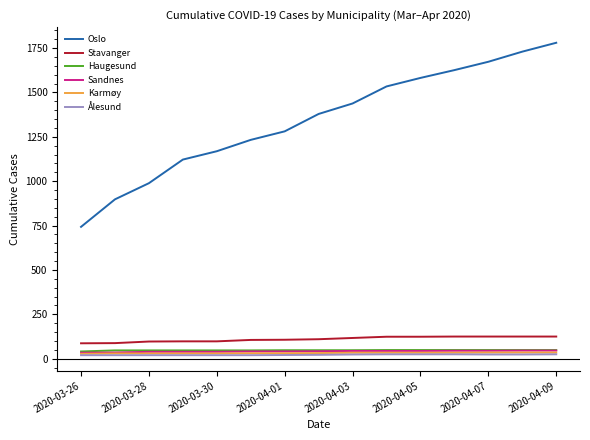

What is the sum of all Haugesund values?

714